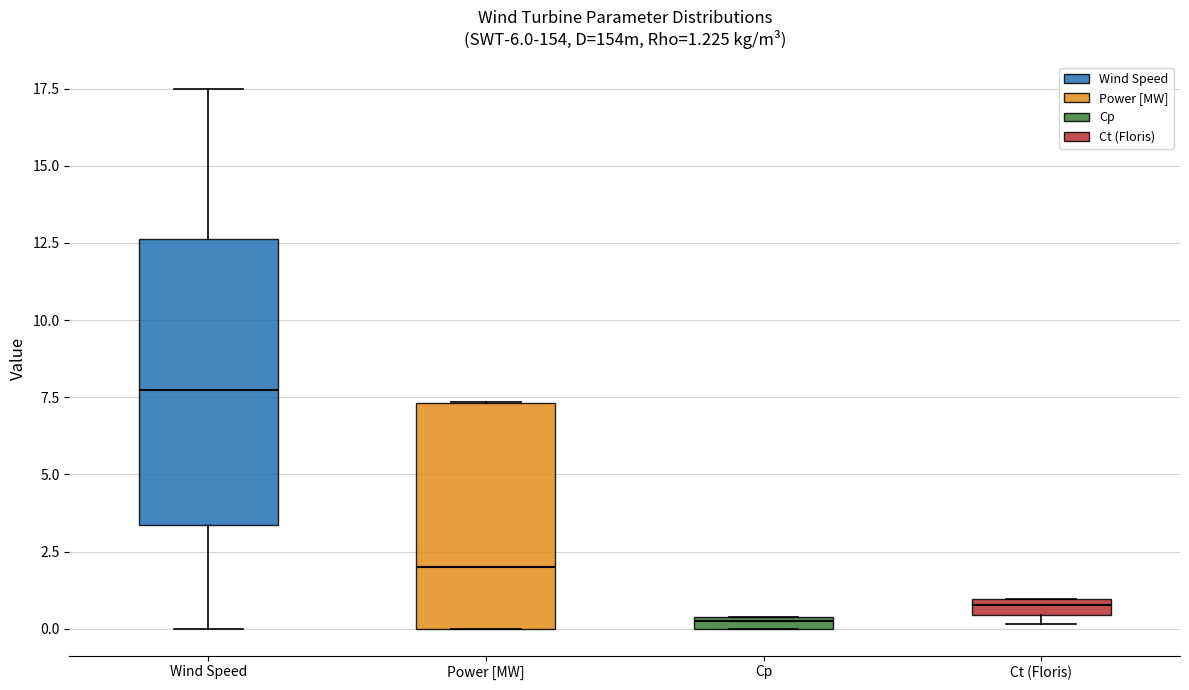

Which box's median line is the lowest?

Cp